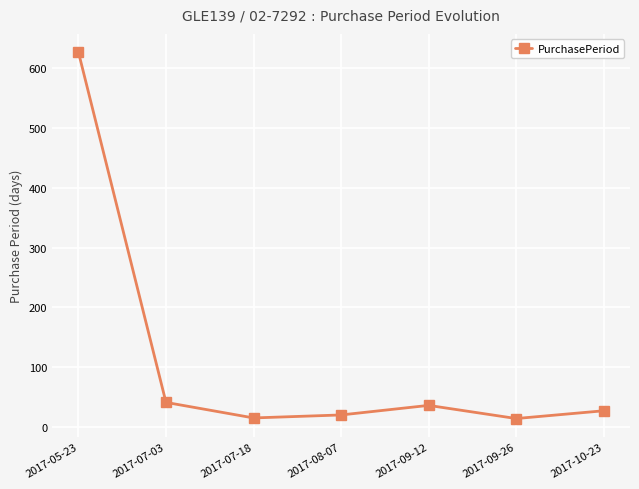

What is the label of the 7th point from the left?

2017-10-23